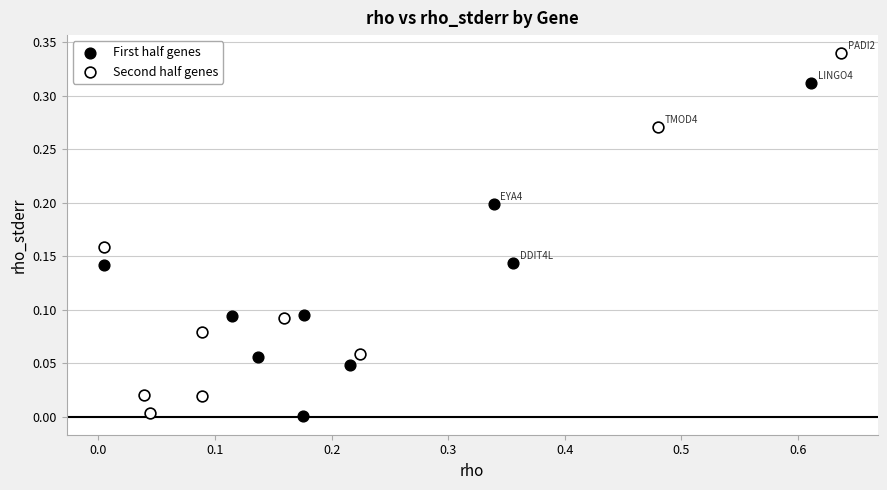

Which series contains the highest Y value?

Second half genes